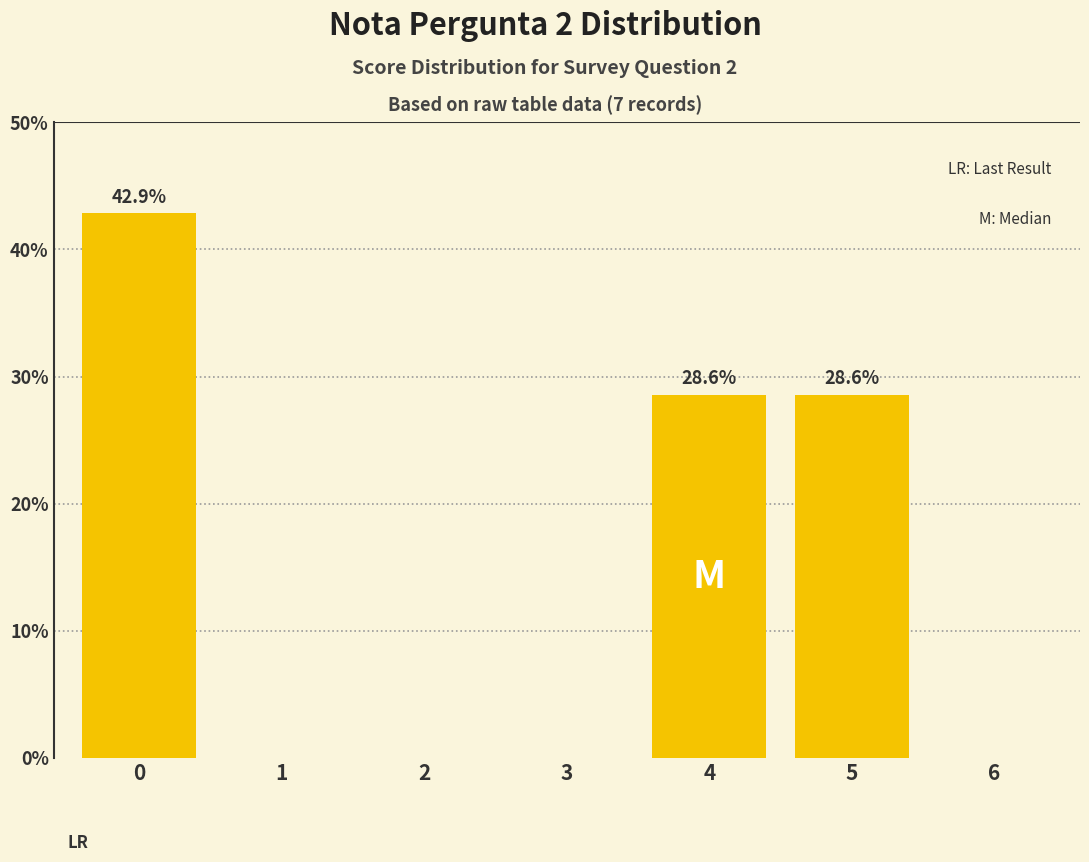

The value at 0 is 42.9. True or false?

True